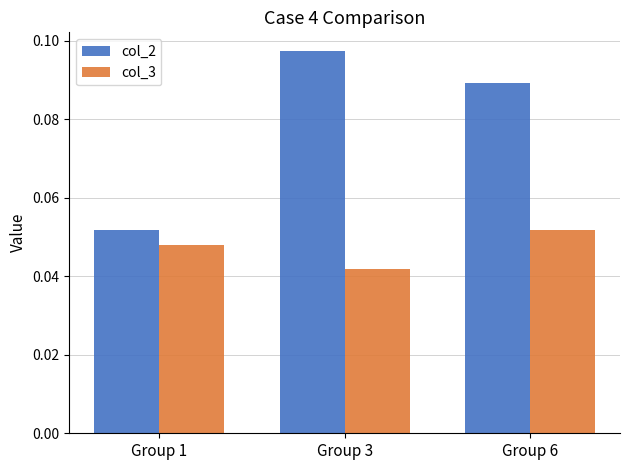

How many bars are there in each group?

2